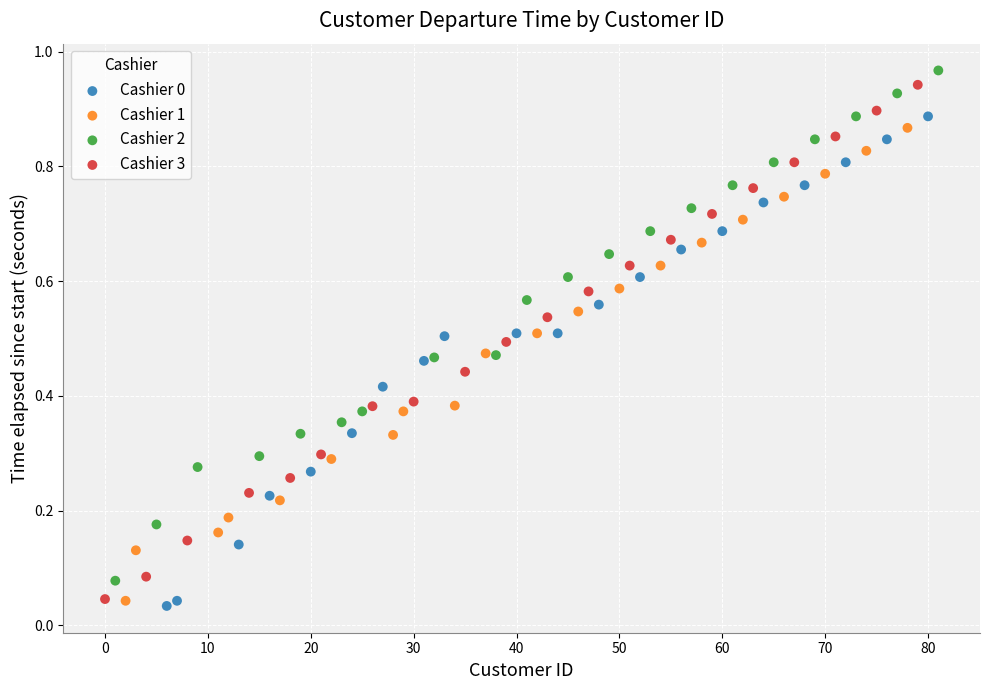

Which series has the widest spread of Y values?

Cashier 3